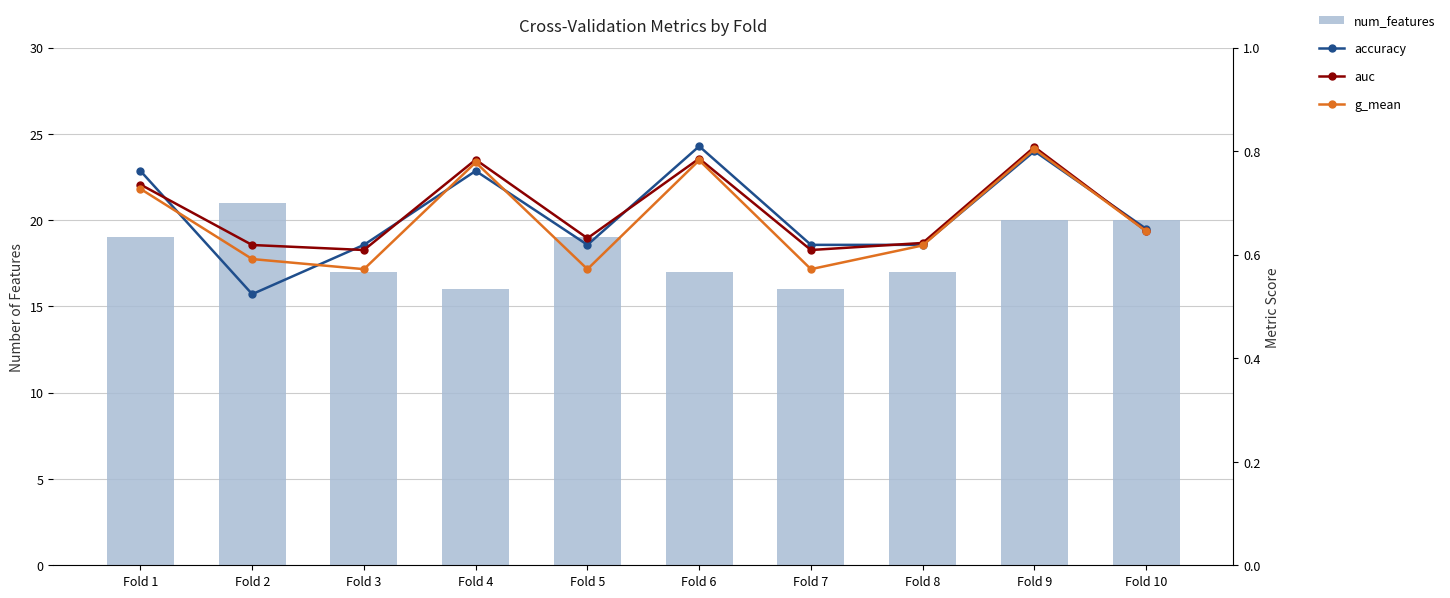

Reading left to right, transcribe all the data shown in this chart.

num_features: 19.0	21.0	17.0	16.0	19.0	17.0	16.0	17.0	20.0	20.0
accuracy: 0.8	0.5	0.6	0.8	0.6	0.8	0.6	0.6	0.8	0.7
auc: 0.7	0.6	0.6	0.8	0.6	0.8	0.6	0.6	0.8	0.6
g_mean: 0.7	0.6	0.6	0.8	0.6	0.8	0.6	0.6	0.8	0.6